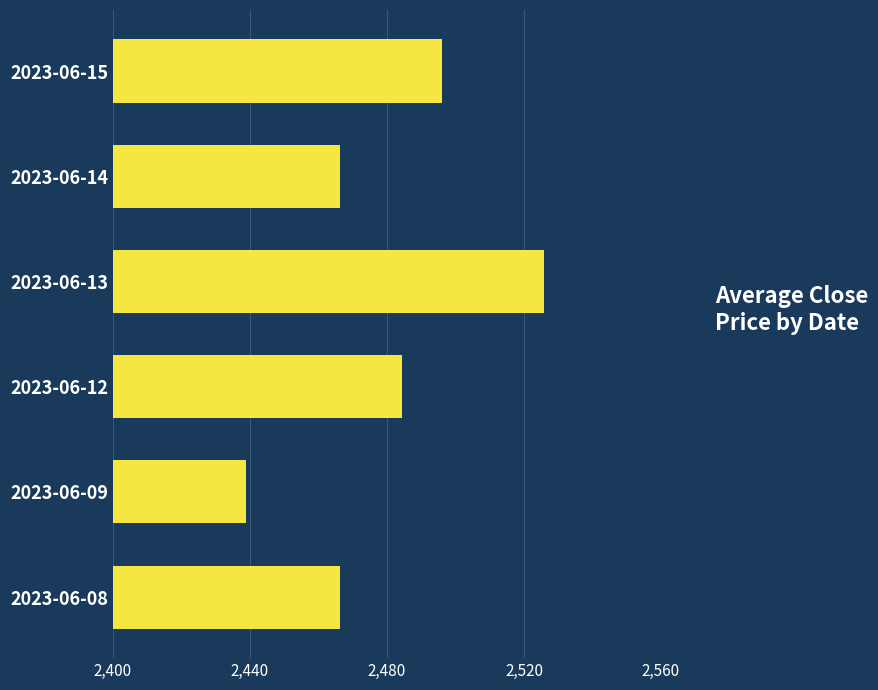

The value at 2023-06-12 is 2484.5. True or false?

True